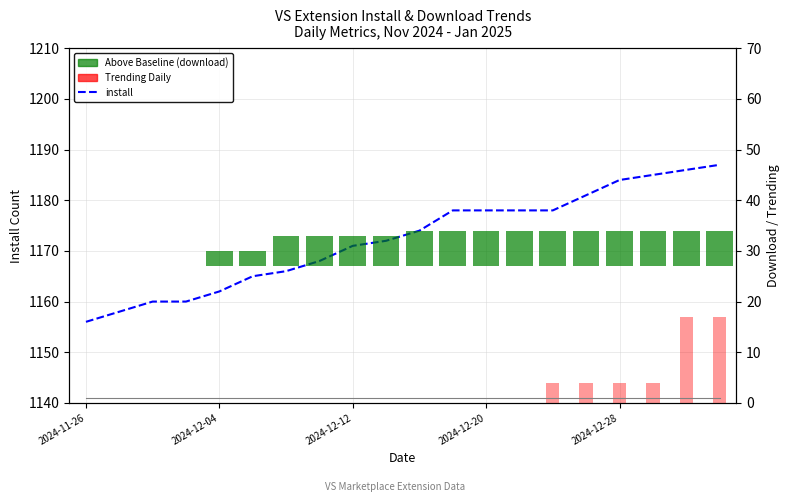

Between 19 and 15, which is larger?

19